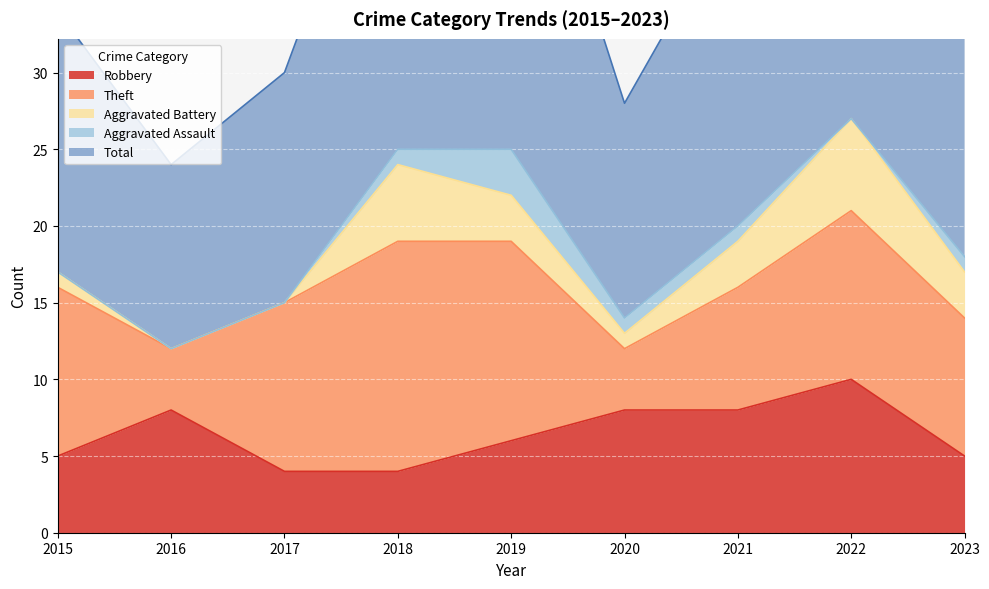

List the labels in order of Total value, largest first.

2022, 2019, 2018, 2021, 2023, 2015, 2017, 2020, 2016